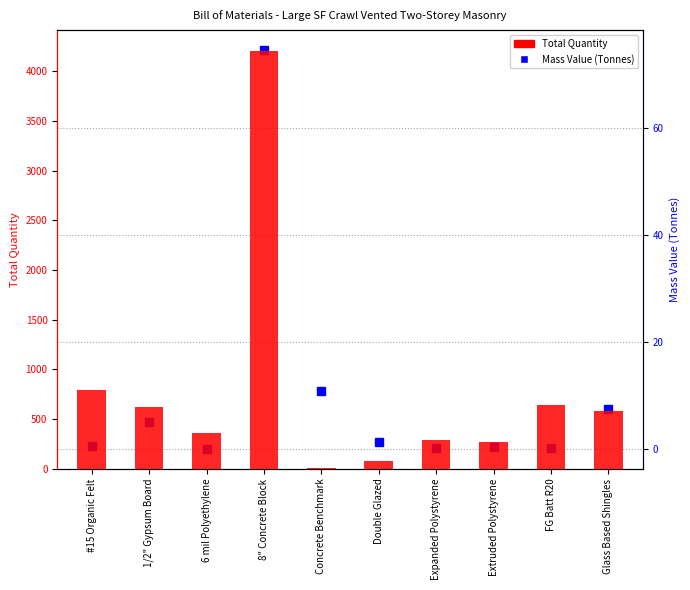

At which label does Total Quantity first exceed 585?

#15 Organic Felt